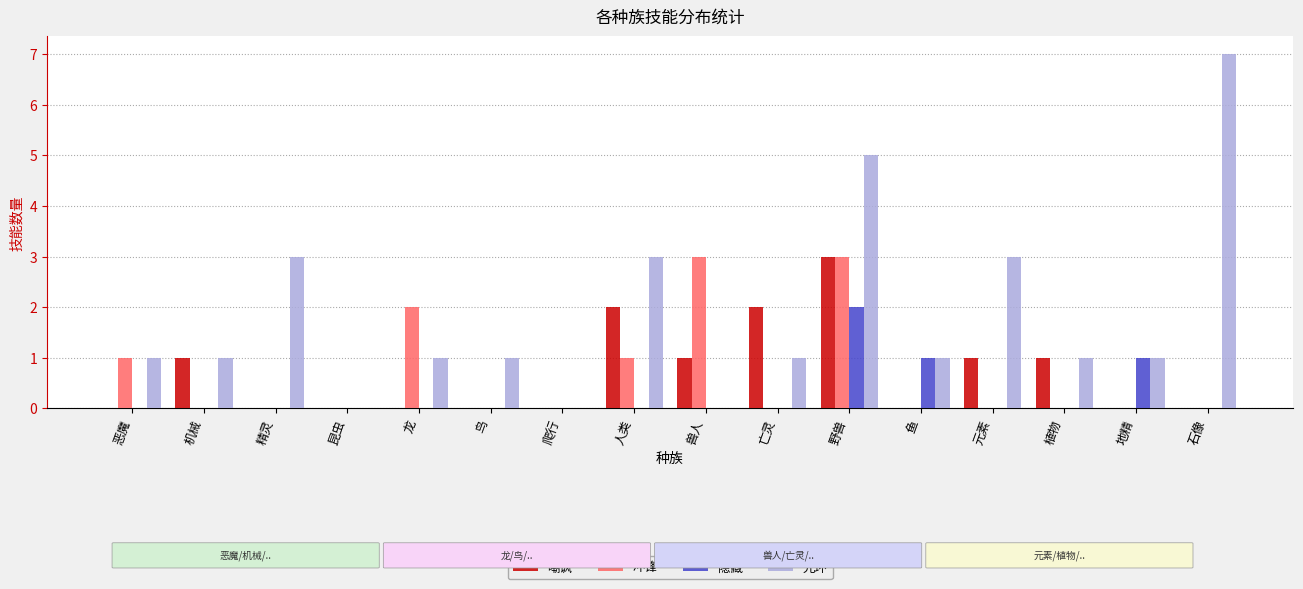

What is the sum of the 嘲讽 values at 人类 and 爬行?

2